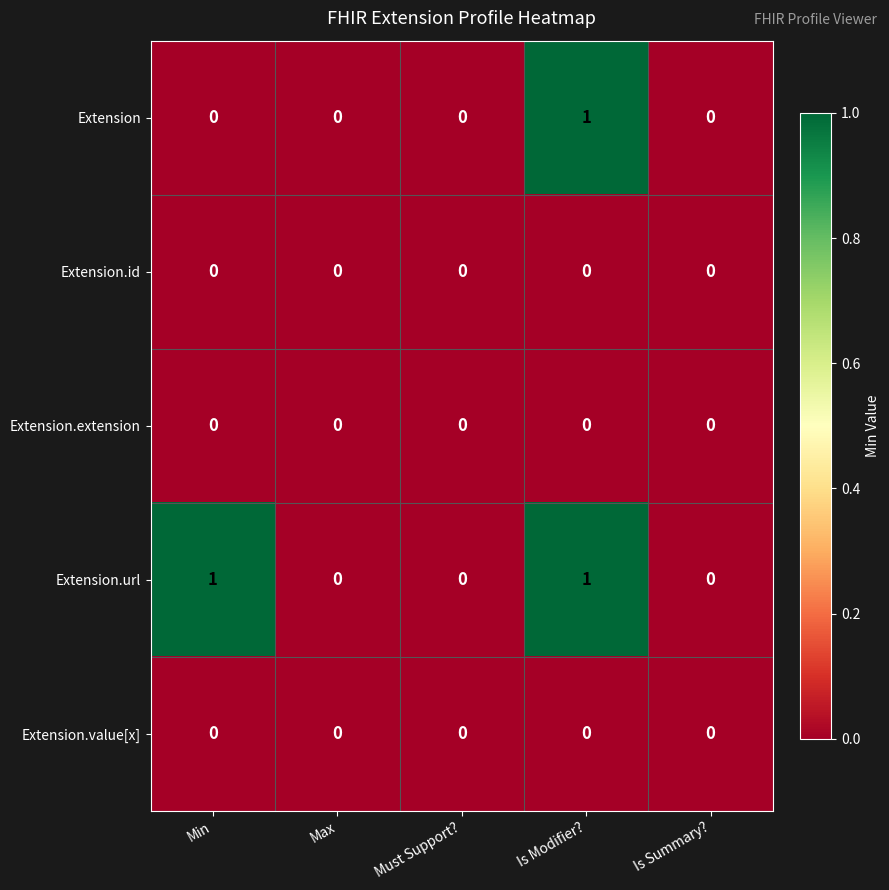

How many categories are shown in the chart?

5